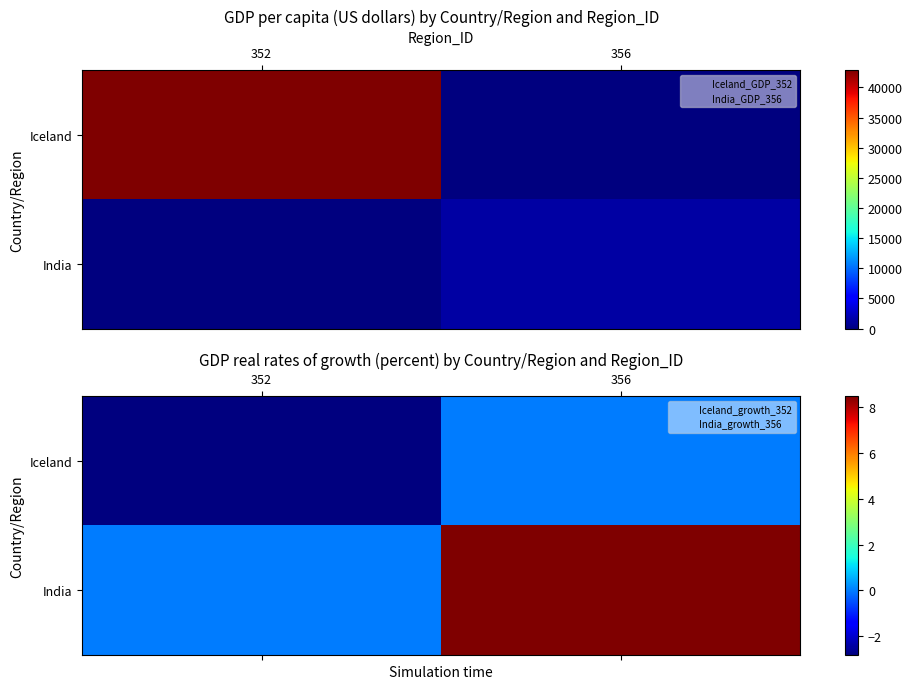

At which label is India closest to 4?

352